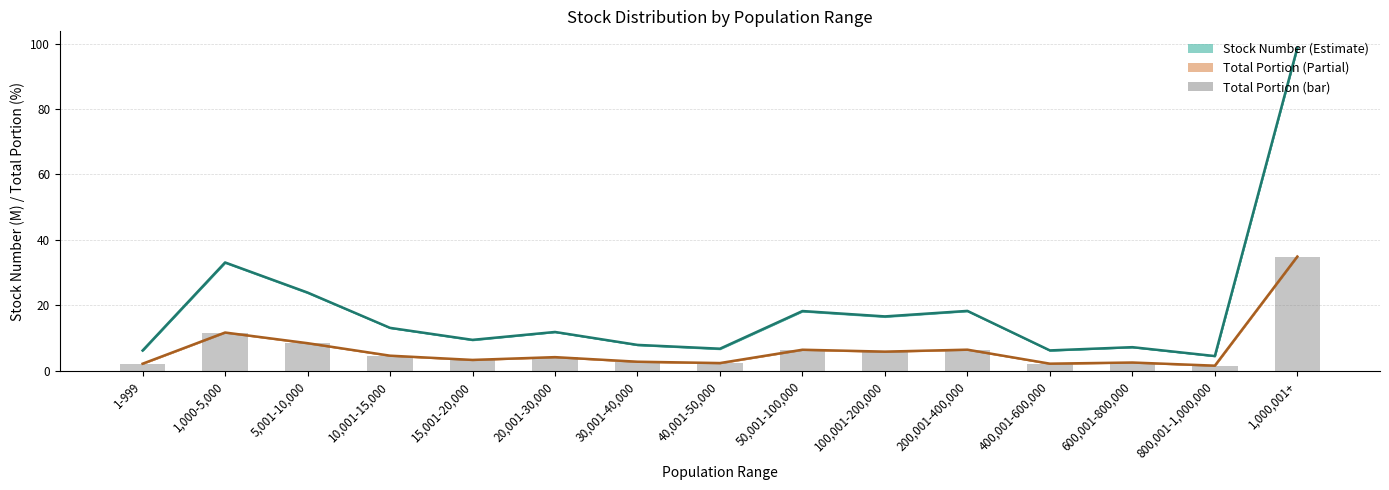

Reading left to right, extract all data points from this chart.

Stock Number (millions): 6.2	33.1	23.9	13.2	9.5	11.9	7.9	6.8	18.3	16.6	18.3	6.3	7.3	4.5	98.7
Total Portion (%): 2.2	11.7	8.5	4.7	3.4	4.2	2.8	2.4	6.5	5.9	6.5	2.2	2.6	1.6	34.9
Total Portion (bar): 2.2	11.7	8.5	4.7	3.4	4.2	2.8	2.4	6.5	5.9	6.5	2.2	2.6	1.6	34.9